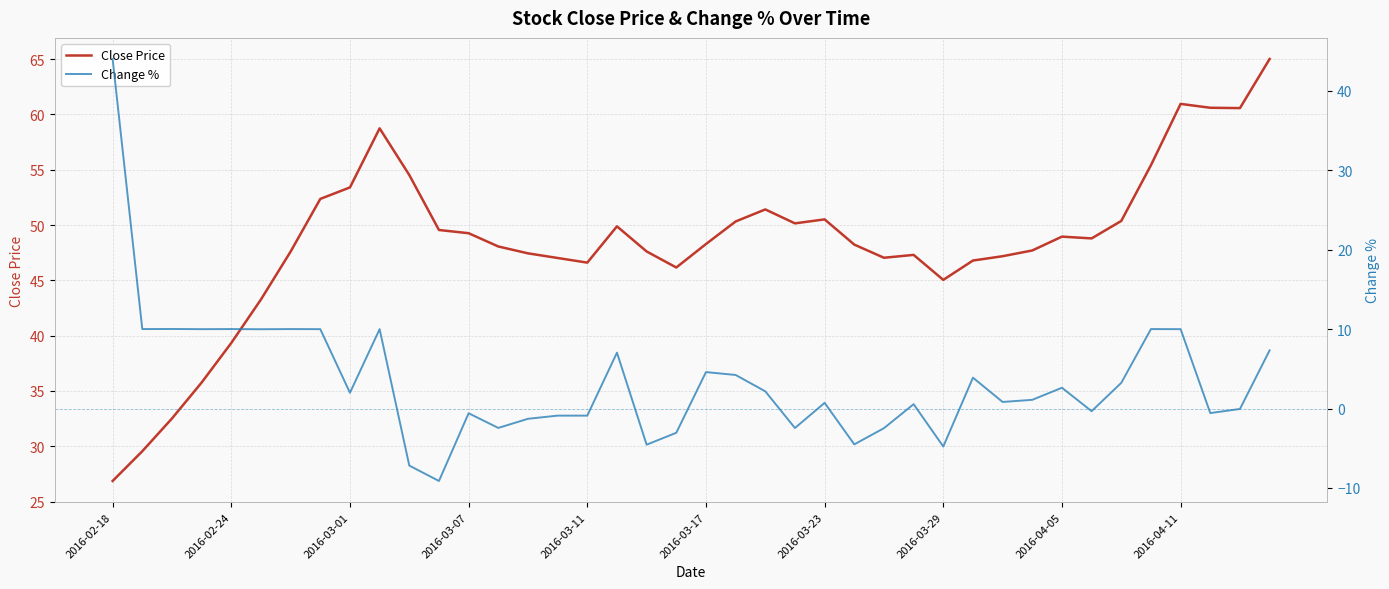

List the series in order of their overall mean, highest first.

Close Price, Change %